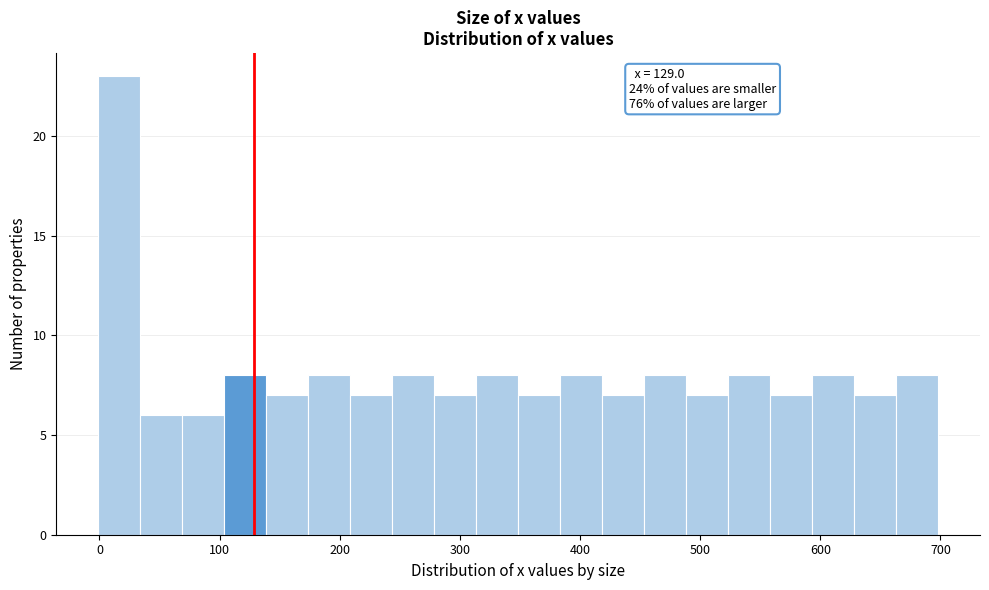

Read against the x-axis, roughly where is the centre of the tallest bar?

20